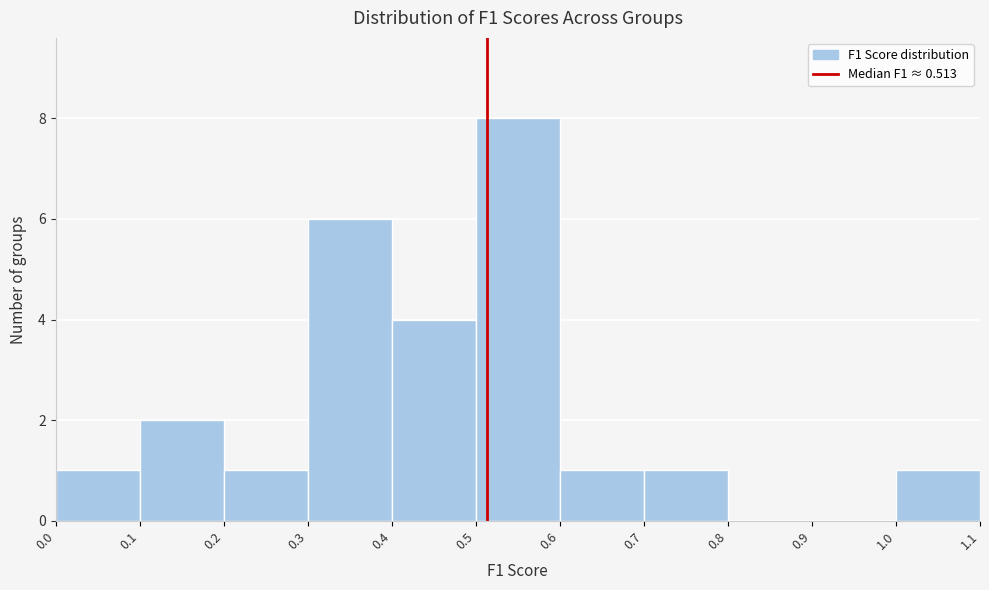

What is the height of the bar covering 1.0 to 1.1 on the x-axis? The values are not printed on the chart, so give them approximately, as read against the axis.

1